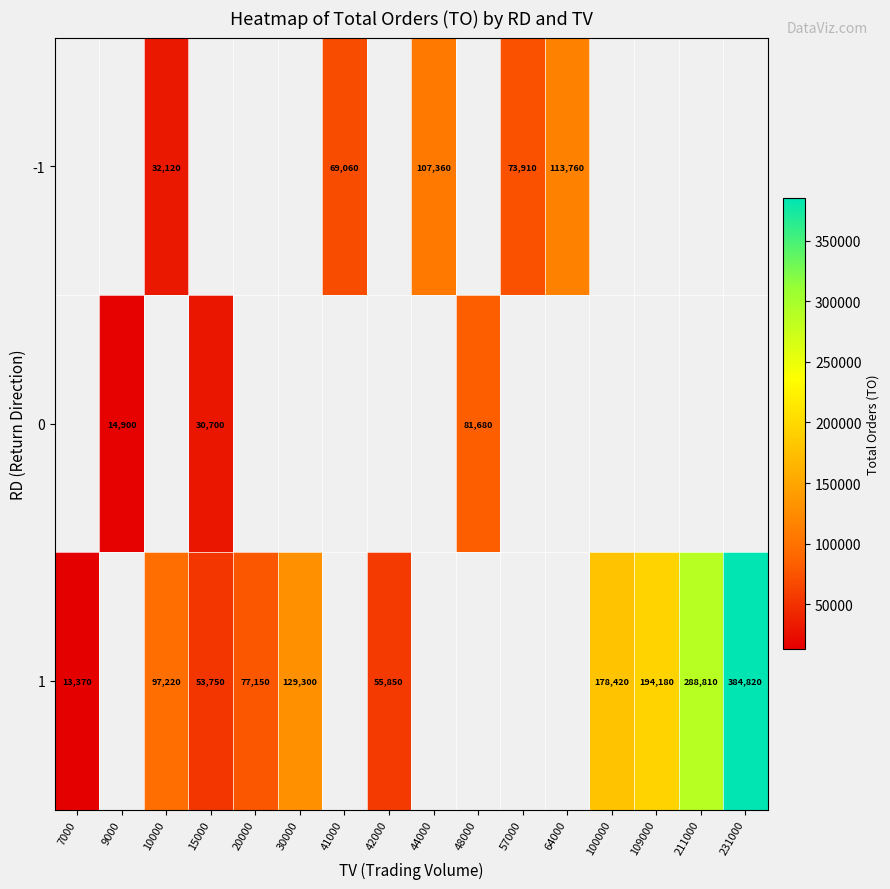

What is the sum of the row_0 values at 64000 and 57000?

187670.0